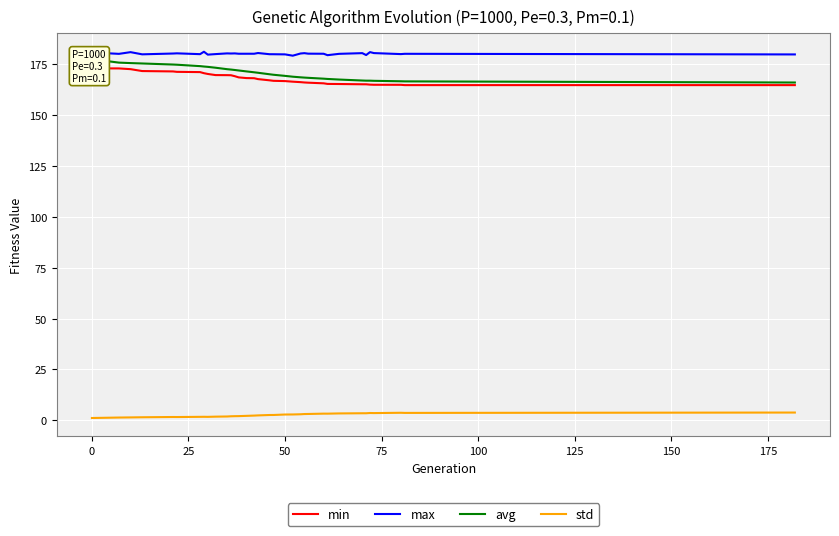

True or false: max and std cross at least once.

False